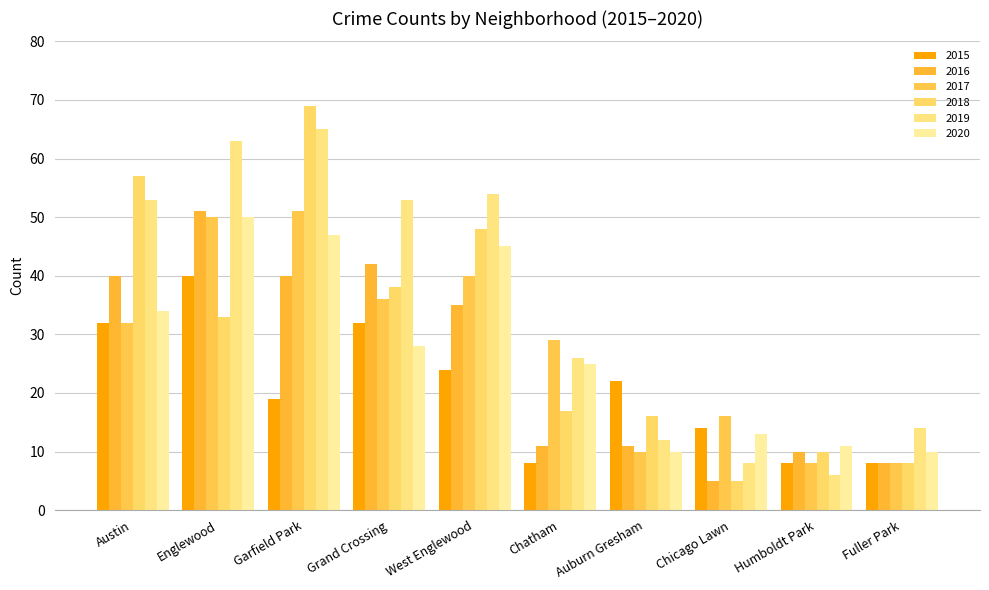

What are all the series names shown in the legend?

2015, 2016, 2017, 2018, 2019, 2020